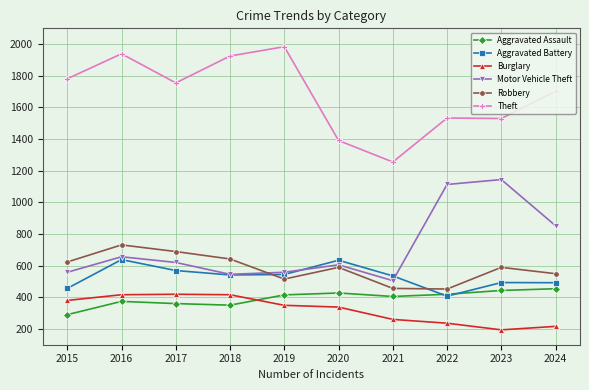

Between which two adjacent categories do Robbery and Motor Vehicle Theft first intersect?

2018 and 2019